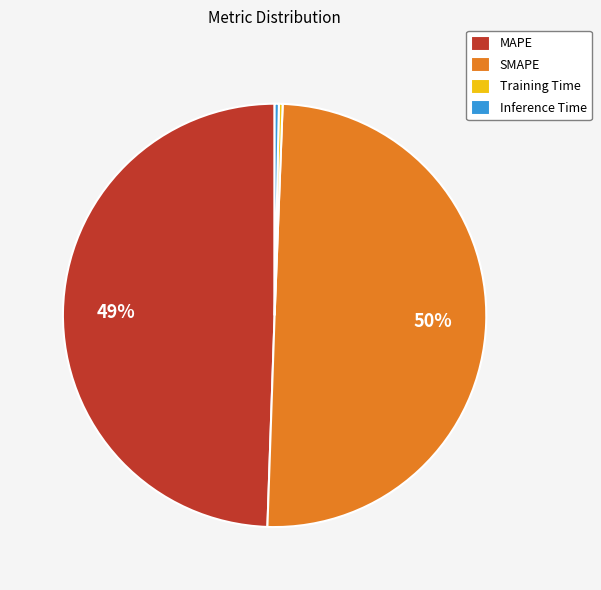

To the nearest percent, what is the difference between the Inference Time and MAPE slice percentages?

49%